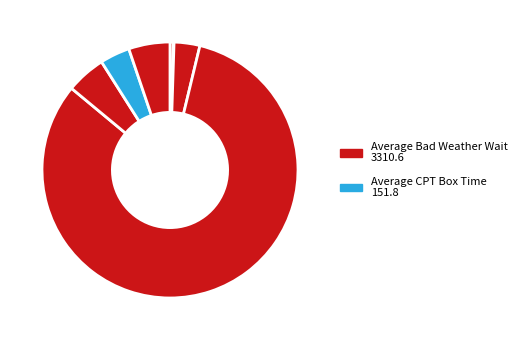

Which category accounts for the majority?

Average Bad Weather Wait (Minutes)